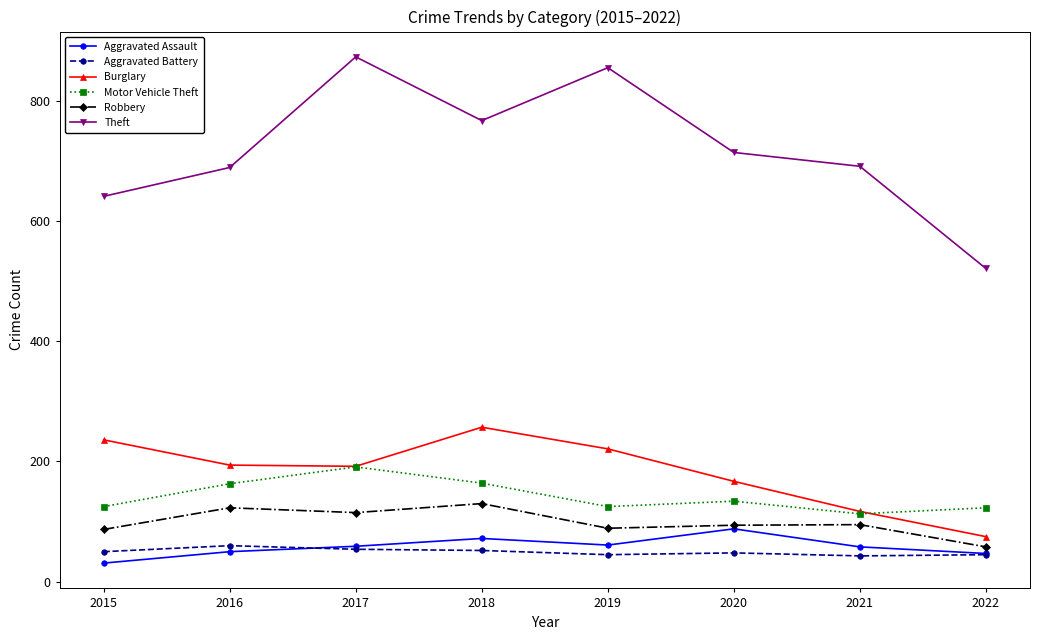

The Aggravated Assault series shows 129 at 2018. True or false?

False